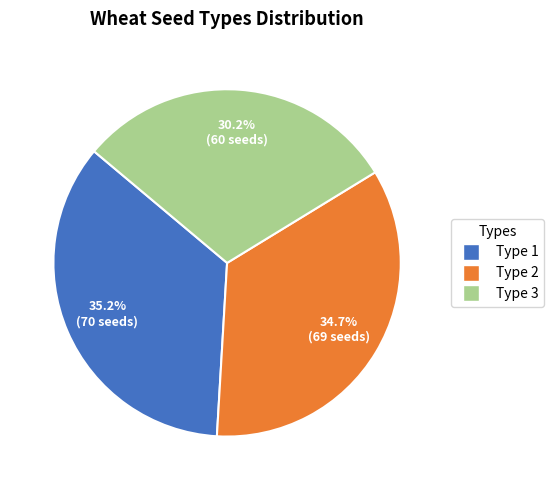

Is there any slice that represents more than half of the pie?

No